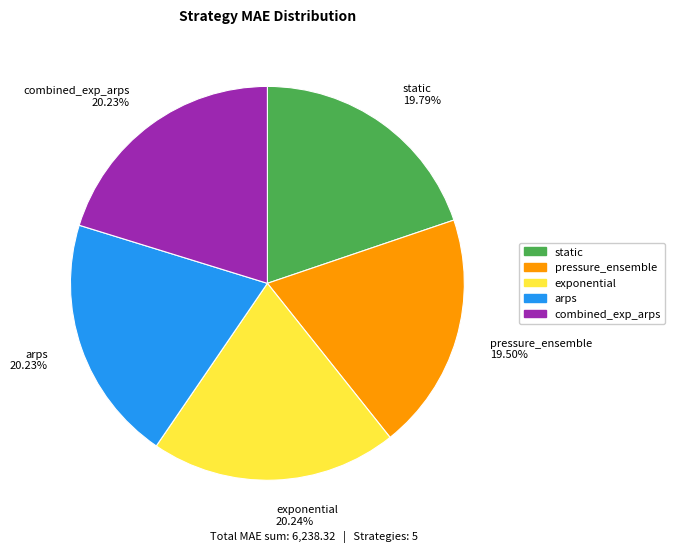

The pressure_ensemble slice represents 30% of the pie. True or false?

False